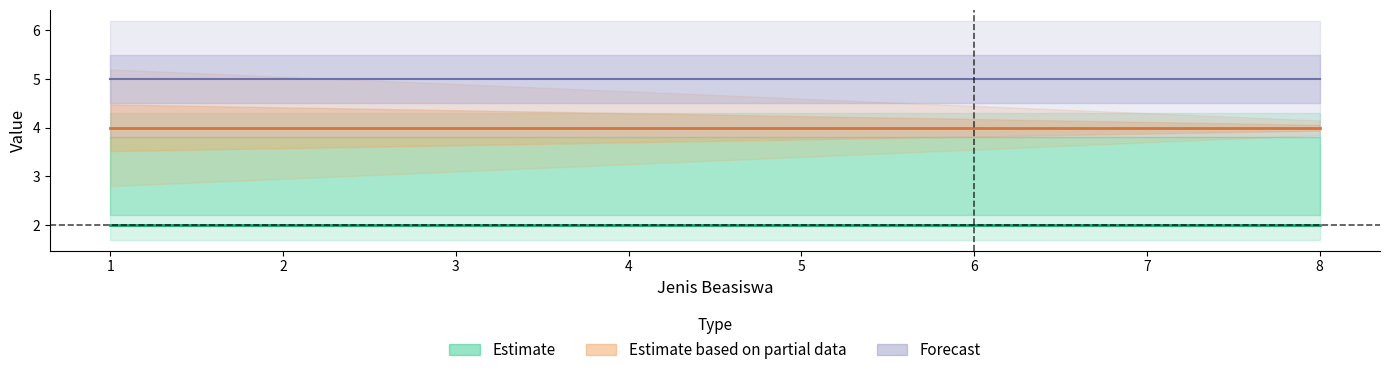

Does the chart display data point markers on the line(s)?

No